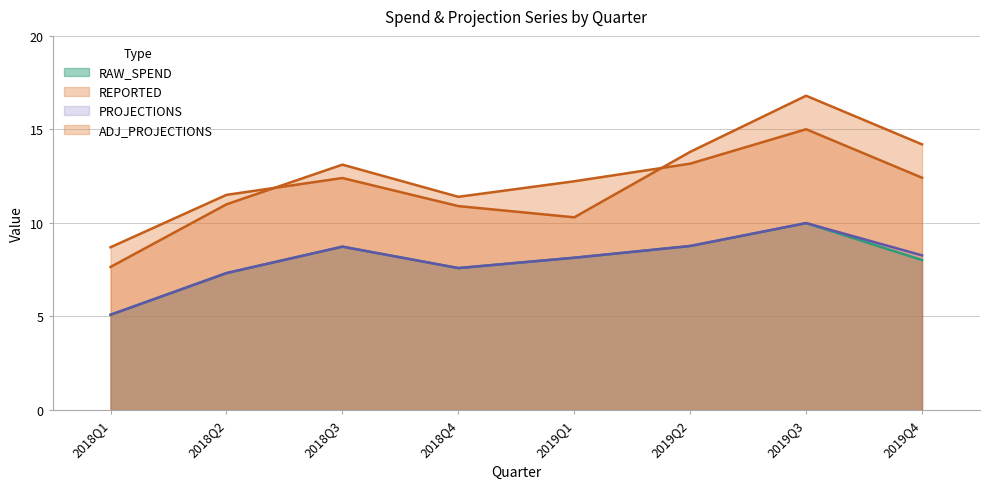

At which category is the sum across all series the highest?

2019Q3